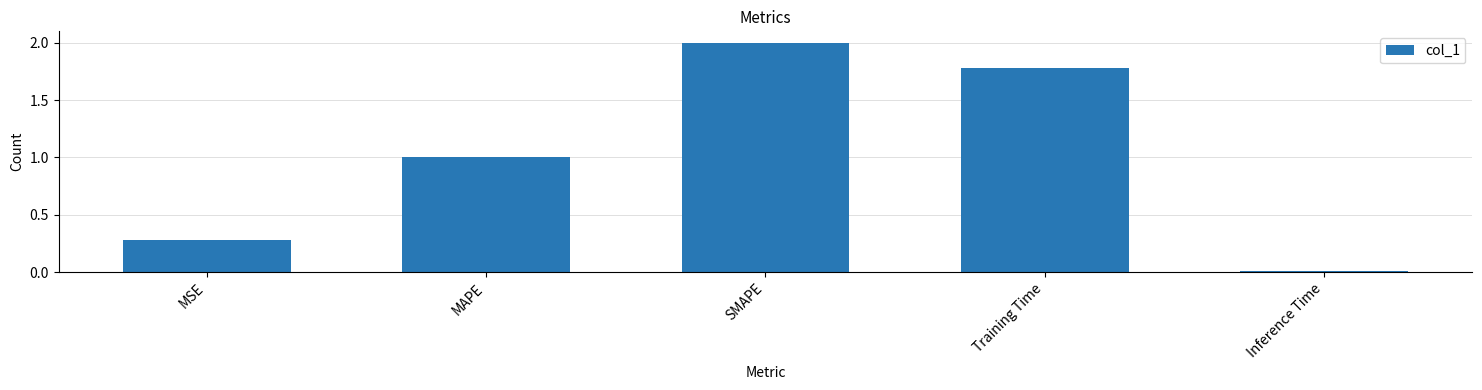

How many bars are there in total?

5